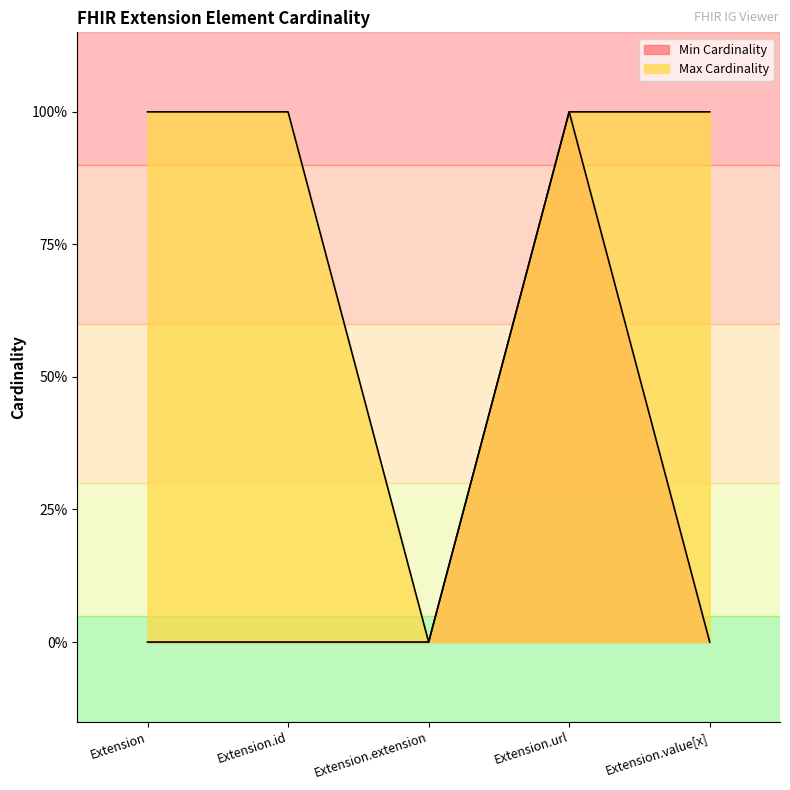

Where is the first local minimum for Max Cardinality?

Extension.extension